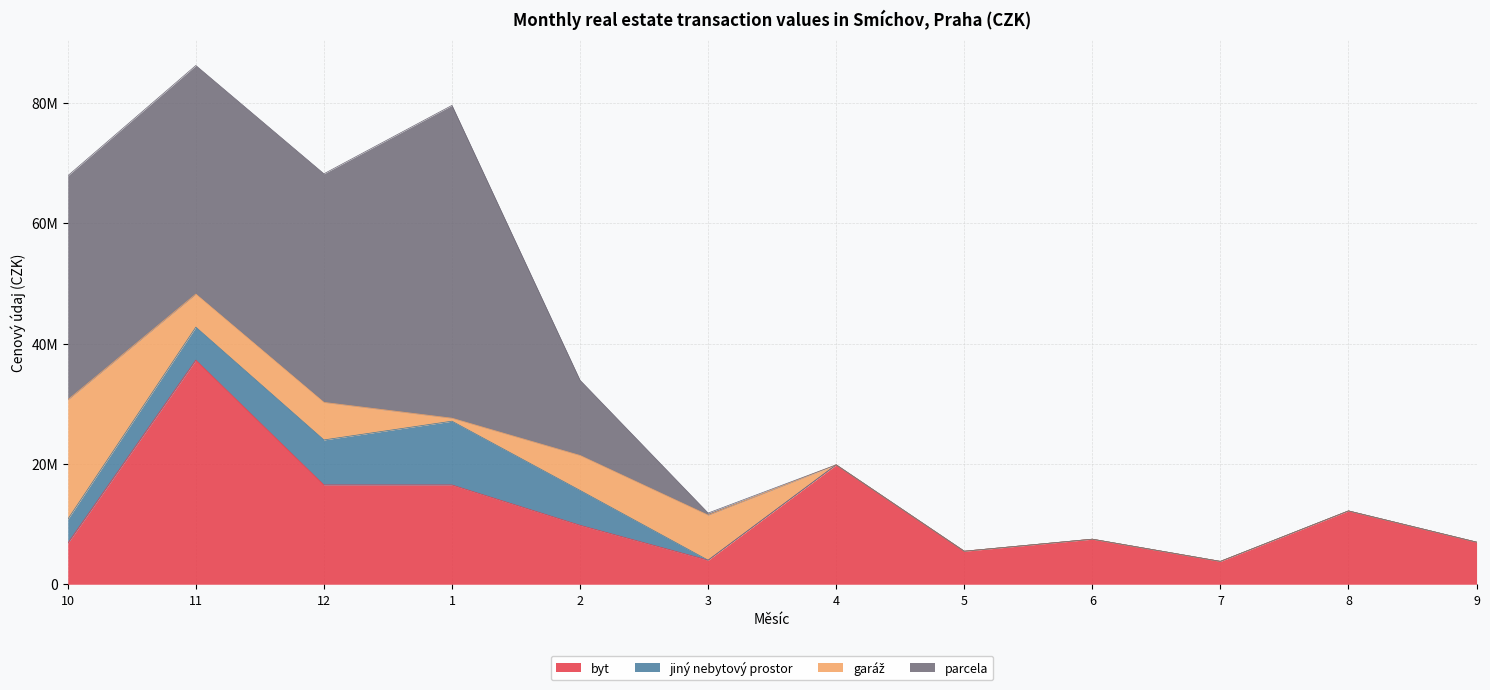

True or false: jiný nebytový prostor has more than 1 points higher than both neighbors.

False